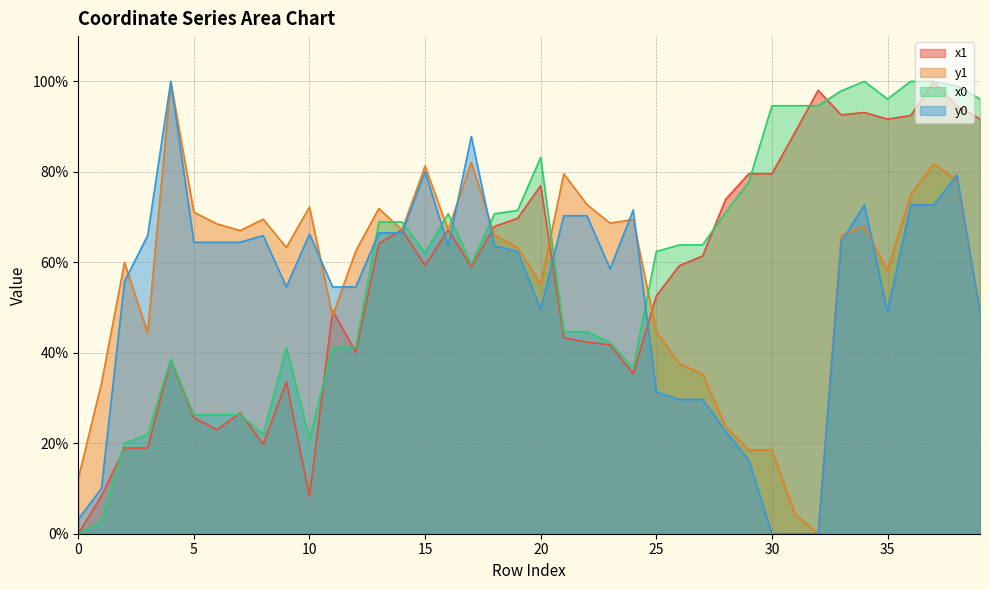

True or false: y1 and y0 intersect in this chart.

True